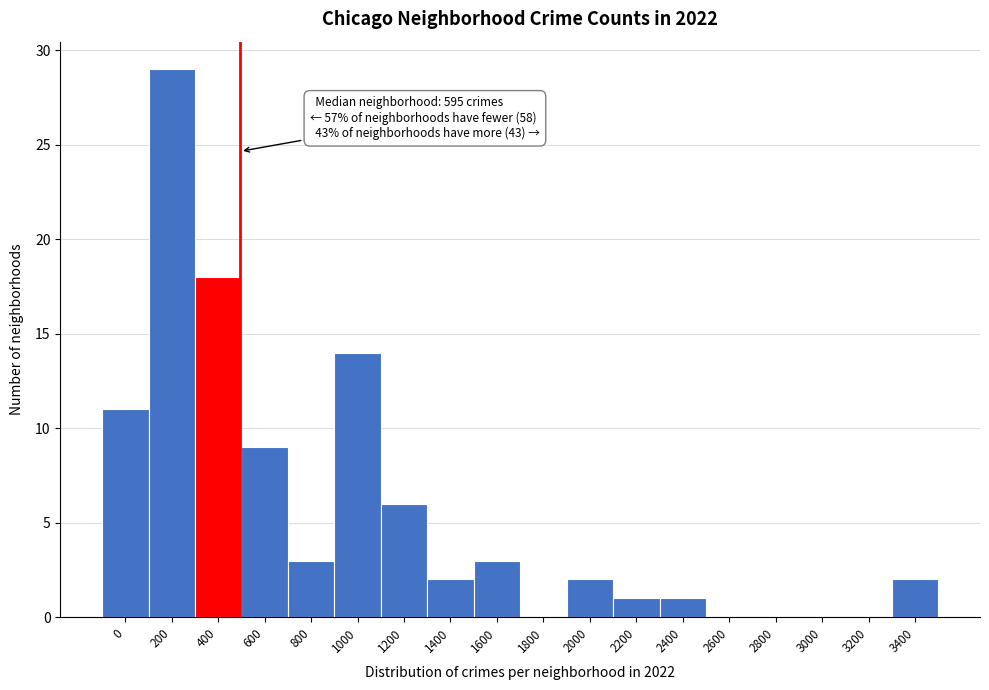

Reading left to right, extract all data points from this chart.

0=11	200=29	400=18	600=9	800=3	1000=14	1200=6	1400=2	1600=3	1800=0	2000=2	2200=1	2400=1	2600=0	2800=0	3000=0	3200=0	3400=2